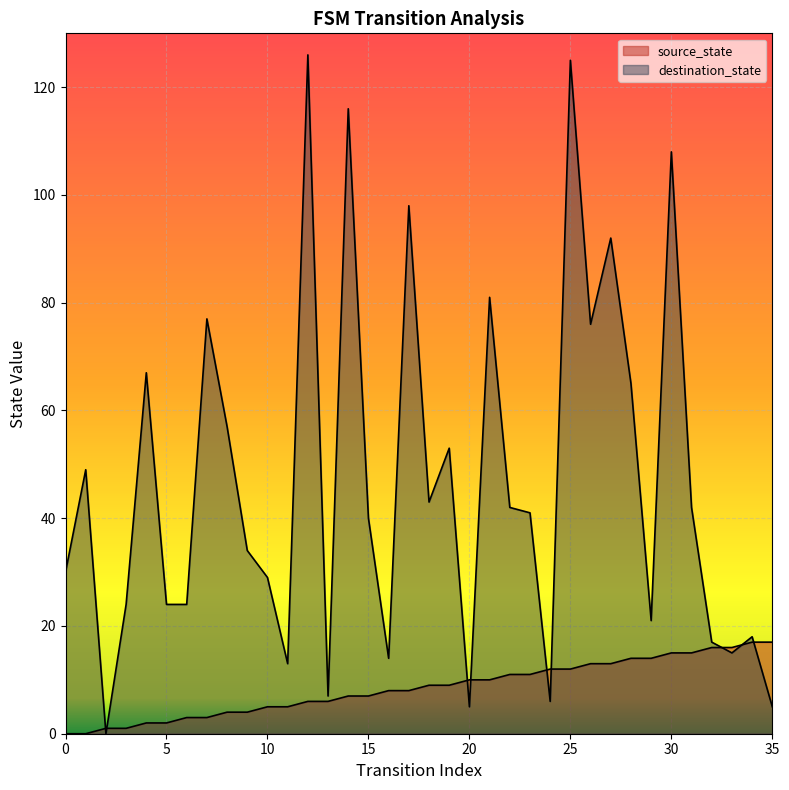

At which category is the sum across all series the highest?

25